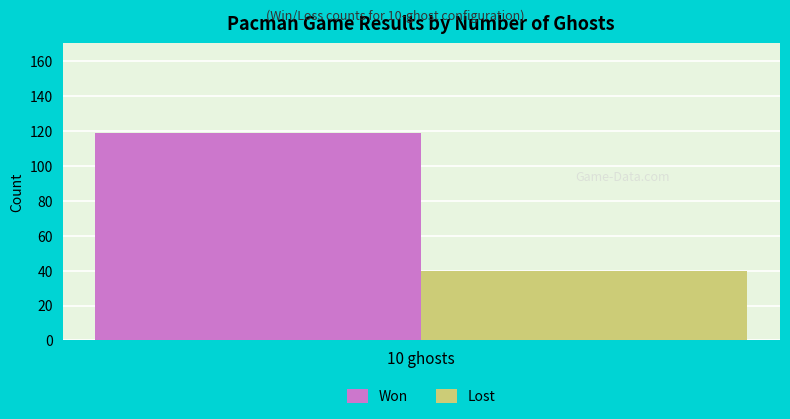

List the labels in order of Lost value, largest first.

10 ghosts